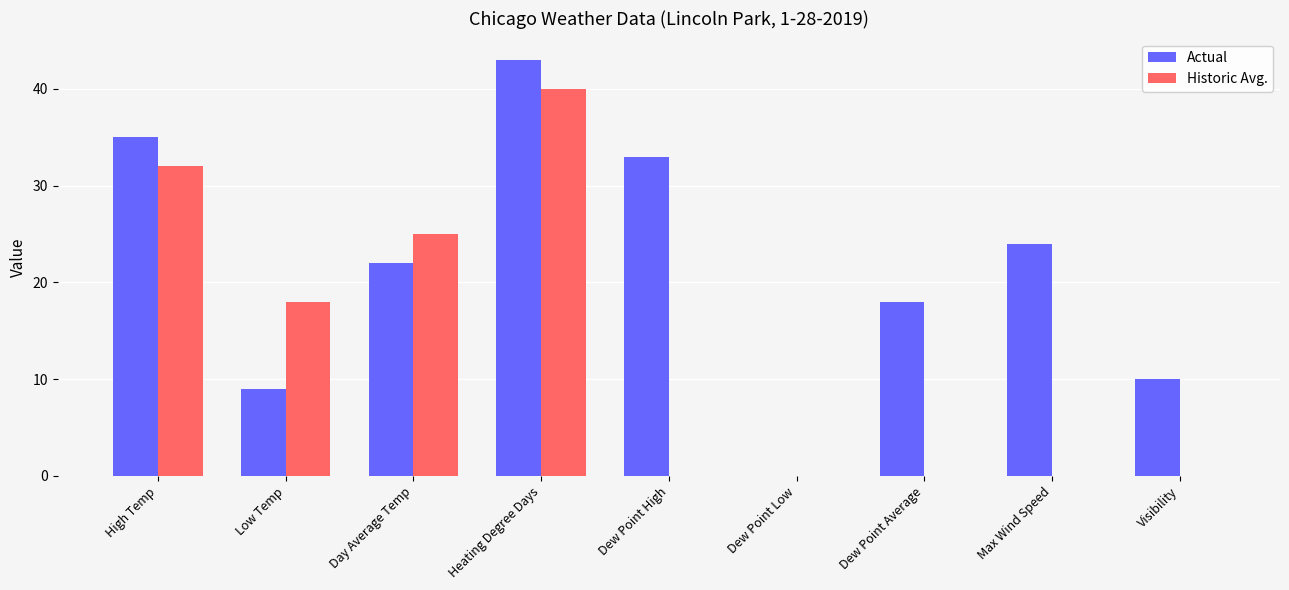

Which series has the largest total across all categories?

Actual